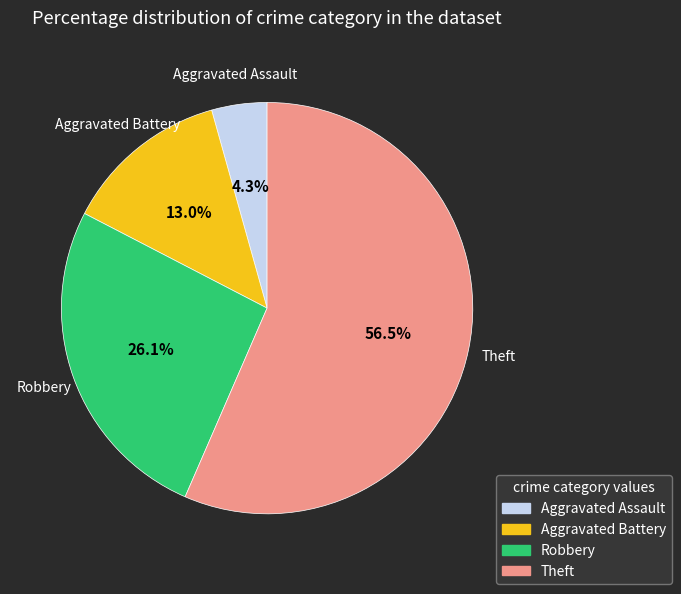

The Aggravated Assault slice represents 4% of the pie. True or false?

True